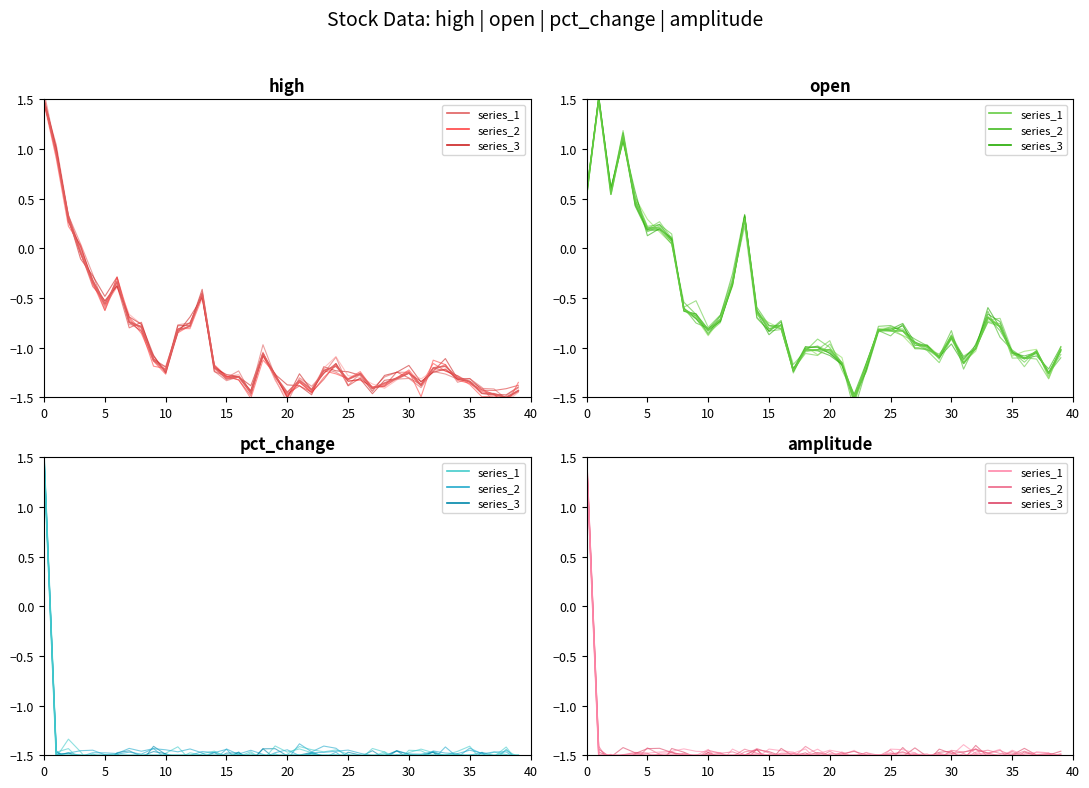

Is it true that pct_change equals -2.6 at 33?

False